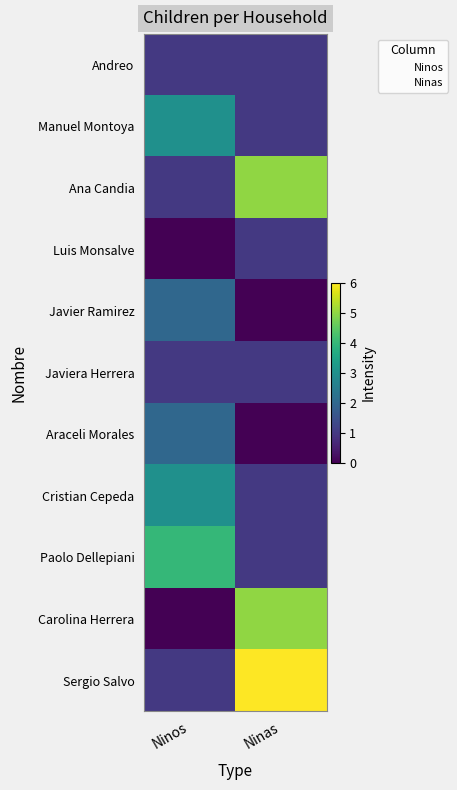

Reading left to right, extract all data points from this chart.

Andreo: 0=1	1=1
Manuel Montoya: 0=3	1=1
Ana Candia: 0=1	1=5
Luis Monsalve: 0=0	1=1
Javier Ramirez: 0=2	1=0
Javiera Herrera: 0=1	1=1
Araceli Morales: 0=2	1=0
Cristian Cepeda: 0=3	1=1
Paolo Dellepiani: 0=4	1=1
Carolina Herrera: 0=0	1=5
Sergio Salvo: 0=1	1=6